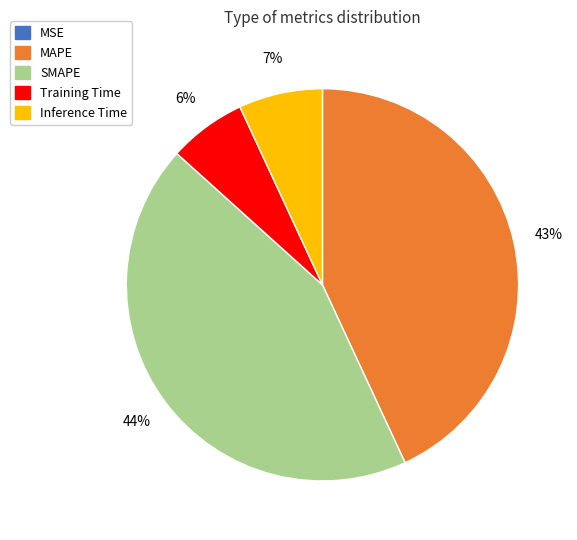

Between Training Time and SMAPE, which is larger?

SMAPE